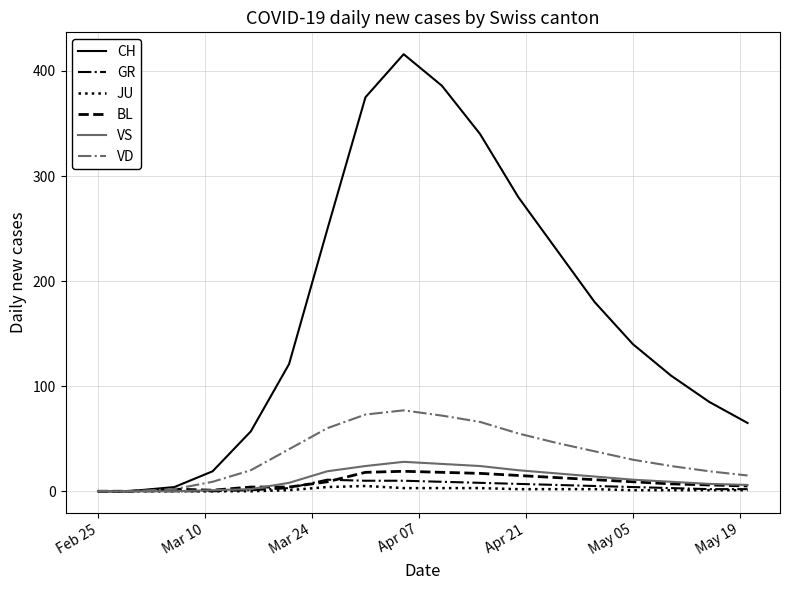

Which series has the widest spread of values?

CH